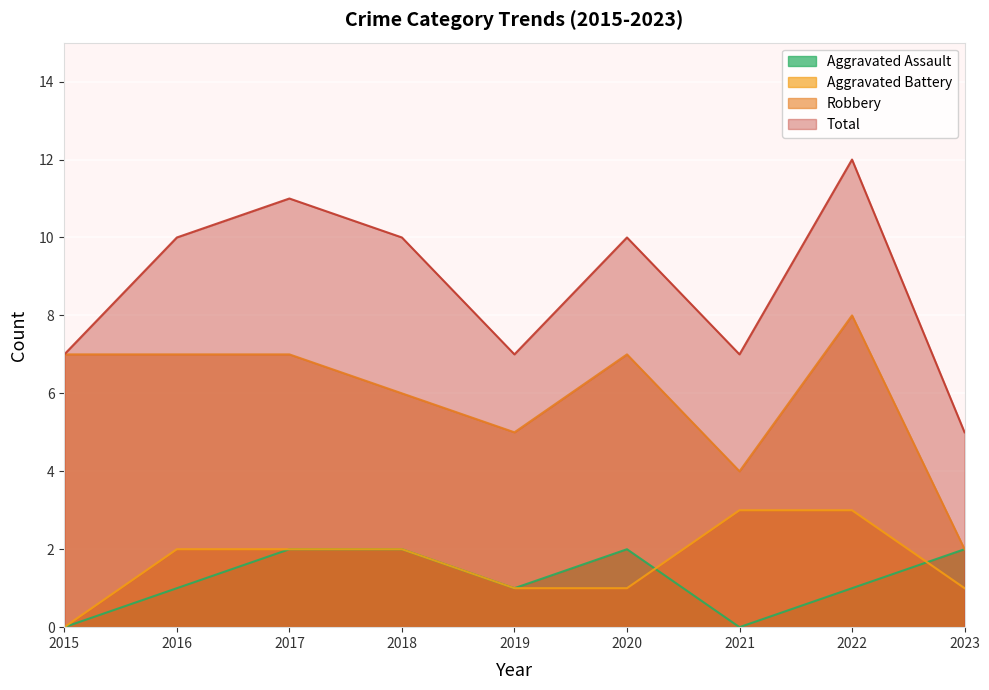

True or false: Robbery and Total cross at least once.

False